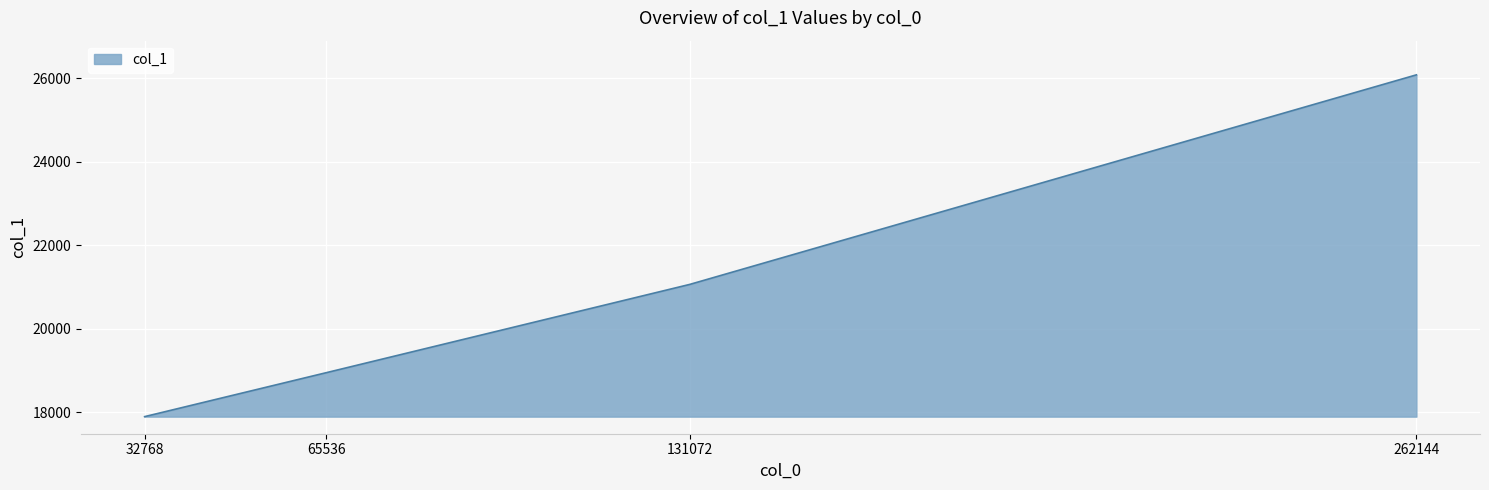

At which category does the chart reach its minimum across all series?

32768